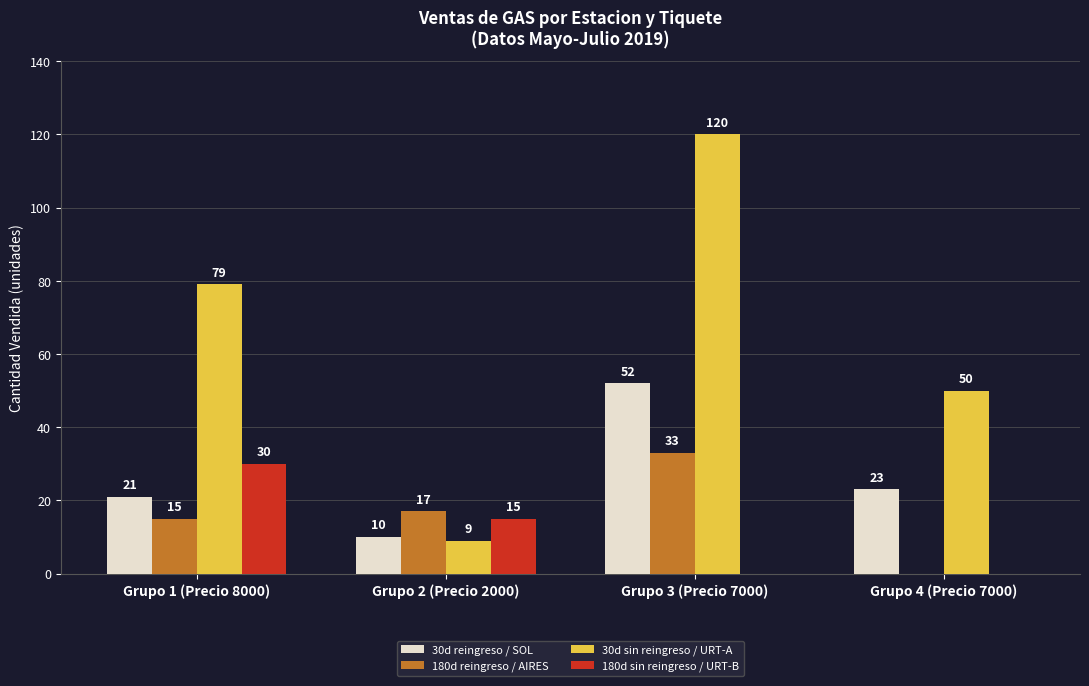

What is the sum of the 180d reingreso / AIRES values at Grupo 3 (Precio 7000) and Grupo 2 (Precio 2000)?

50